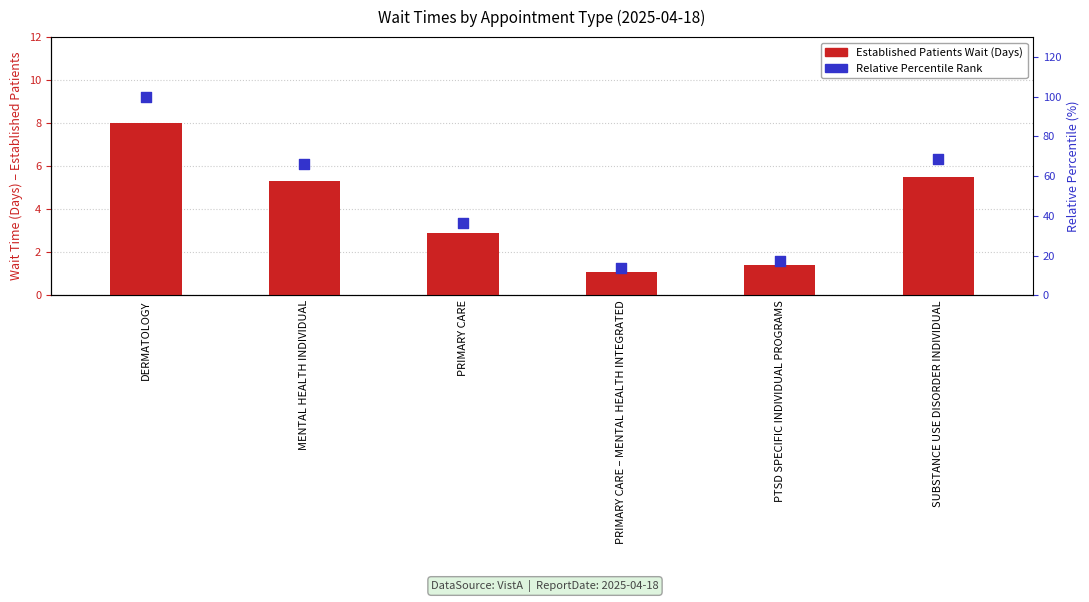

At how many categories does at least one series exceed 7?

6